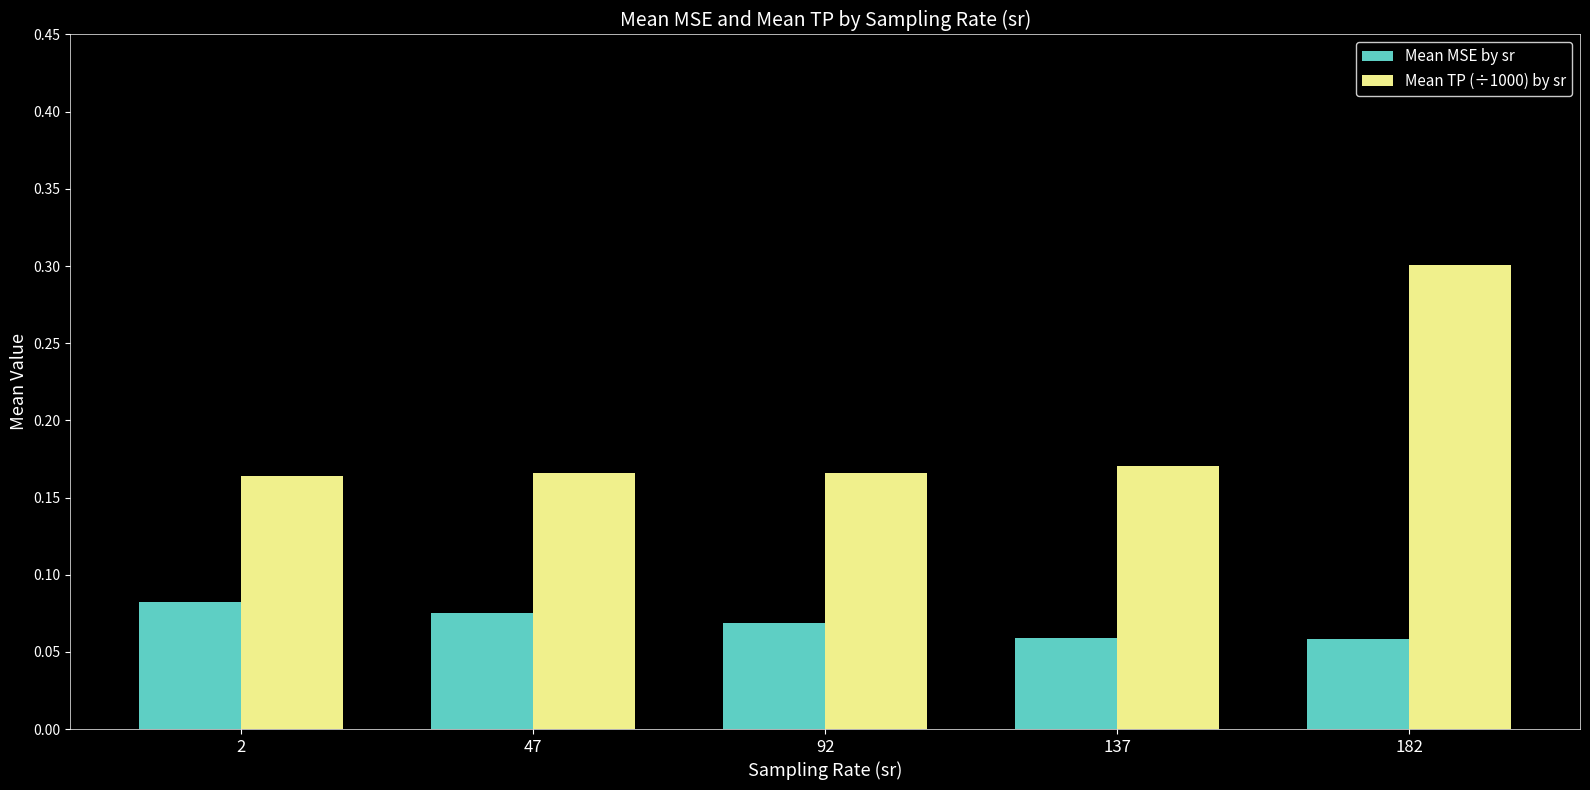

Rank the series by their average value, from highest to lowest.

Mean TP (÷1000) by sr, Mean MSE by sr